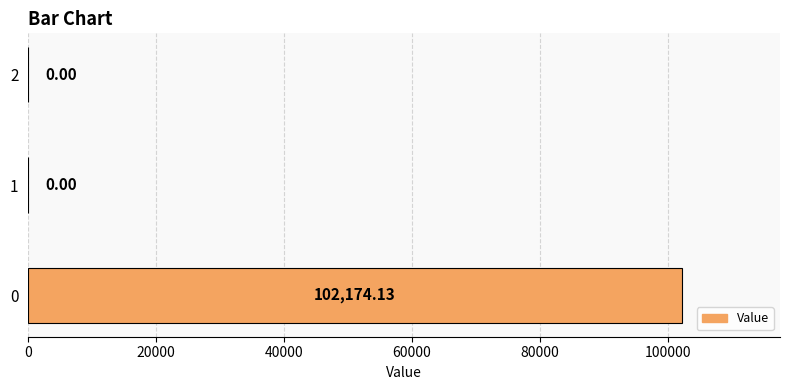

List the labels in order of value, smallest first.

1, 2, 0